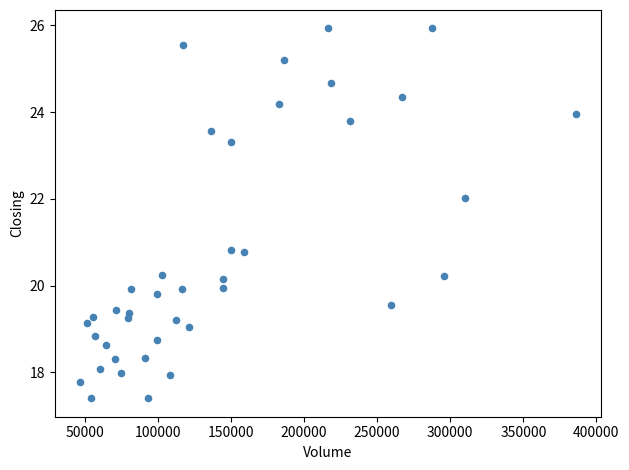

What is the range of X values (max minus min)?

339376.0